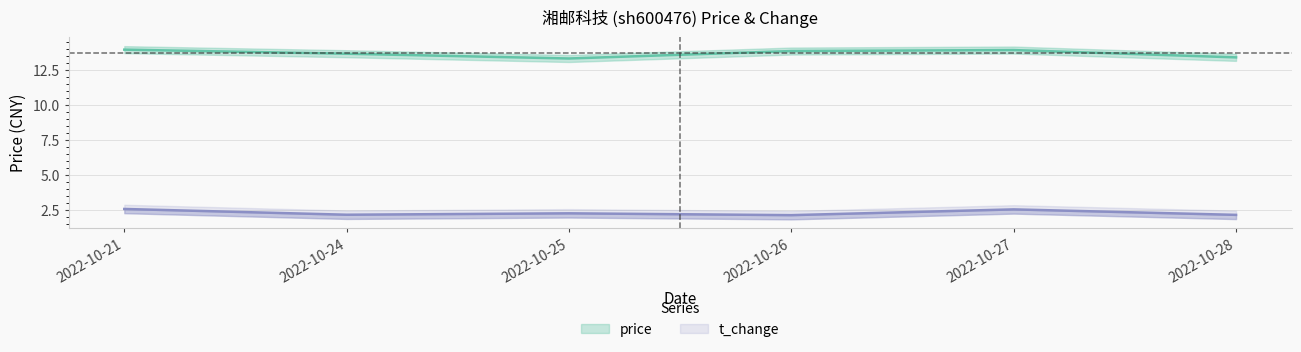

How many lines are shown in the chart?

2